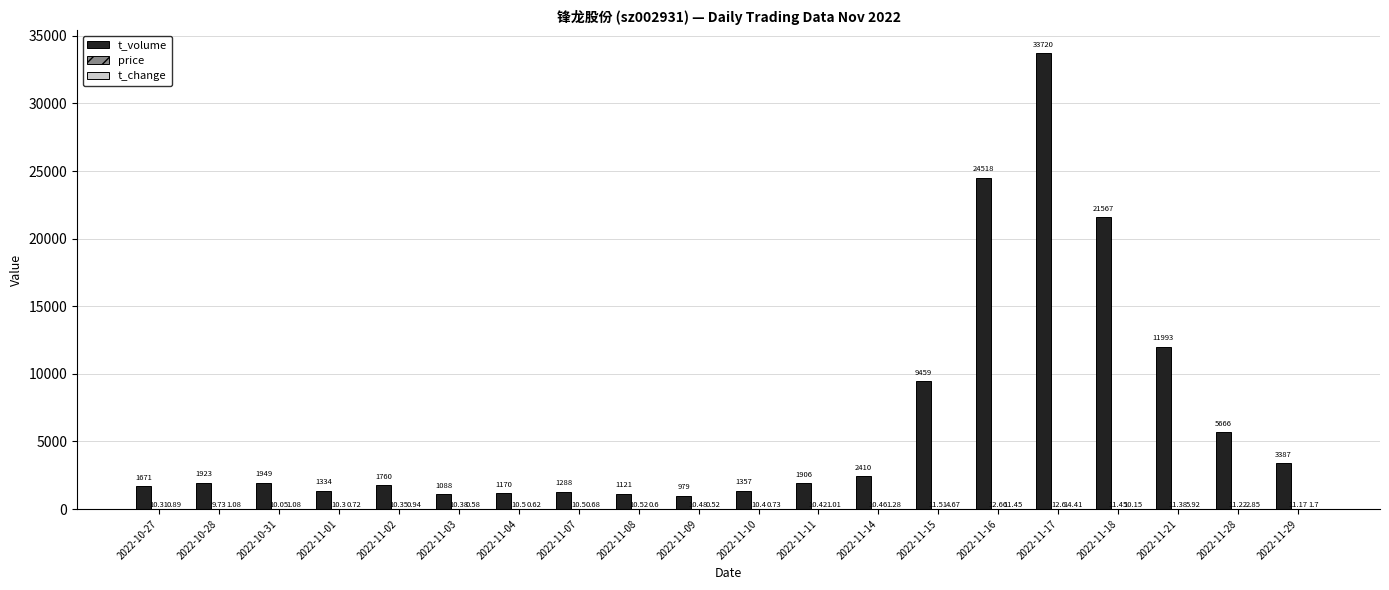

Which series changed the most between 2022-10-27 and 2022-11-15?

t_volume